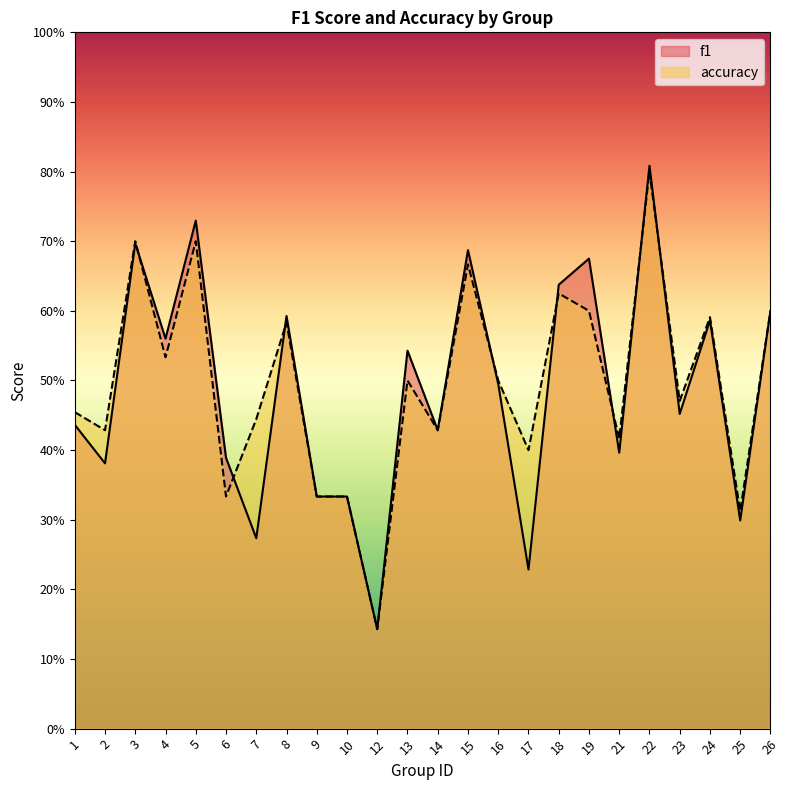

At how many categories does at least one series exceed 0?

24